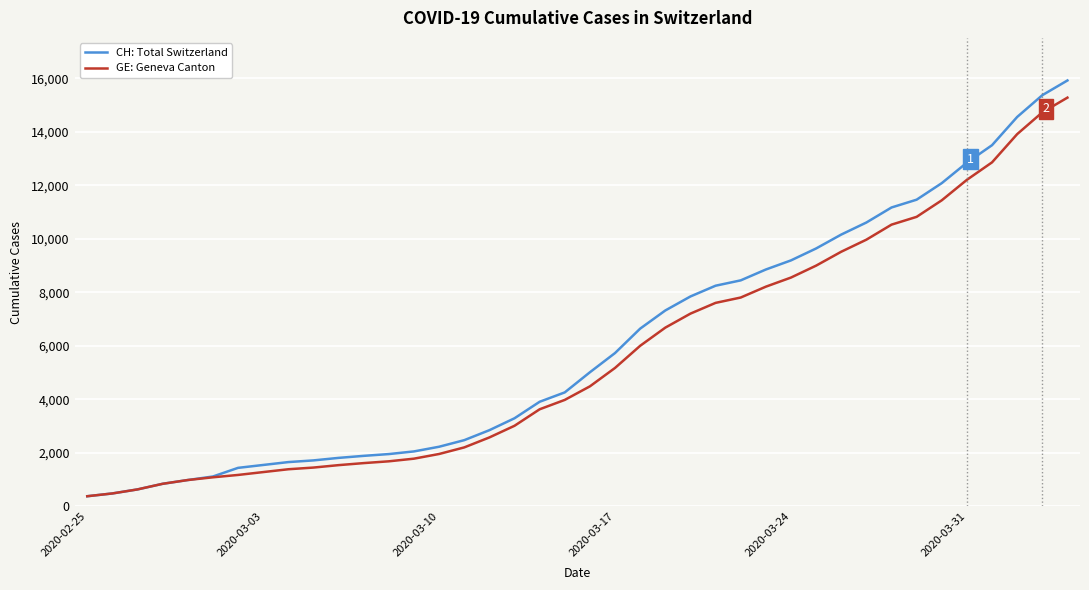

Which series has the largest range (max minus min)?

CH: Total Switzerland